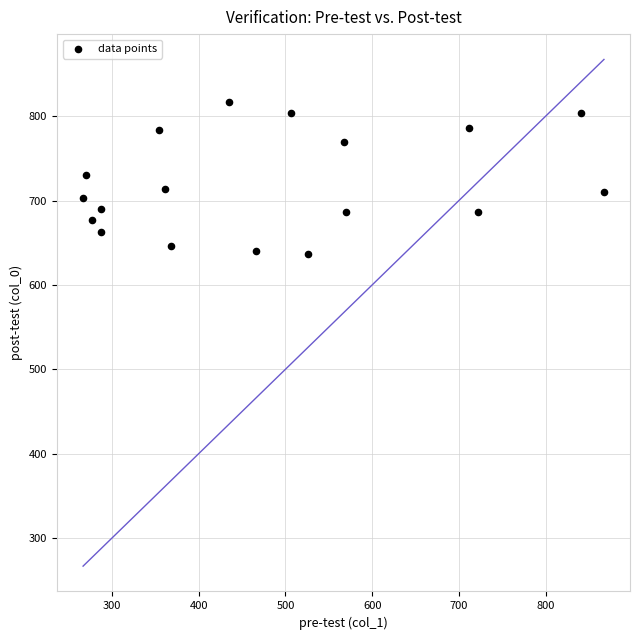

What is the range of X values (max minus min)?

600.8